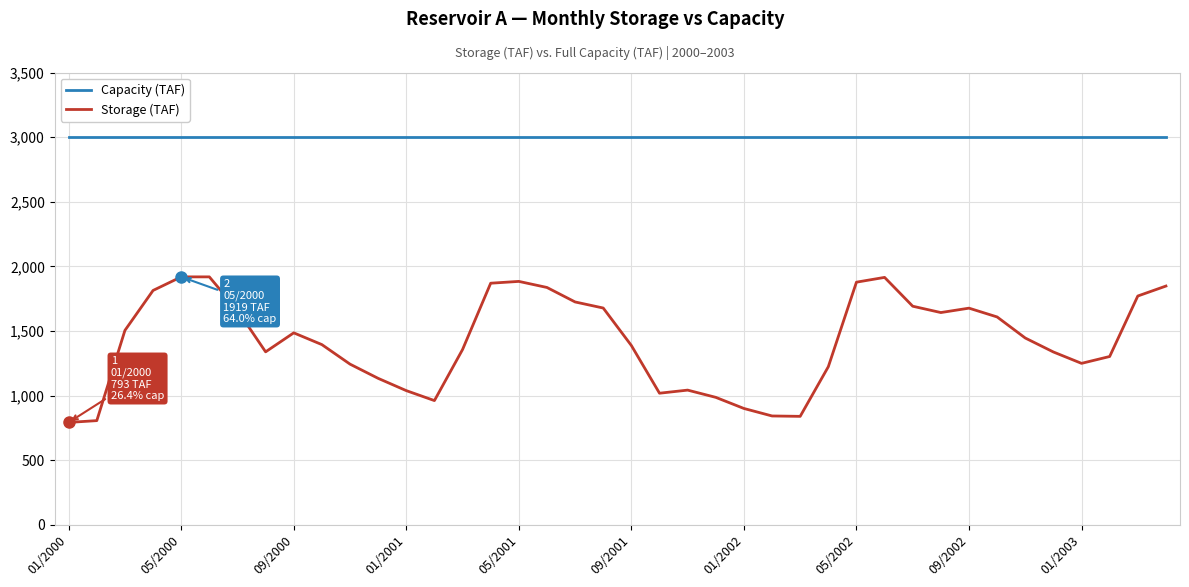

List the series in order of their overall mean, lowest first.

Storage (TAF), Capacity (TAF)